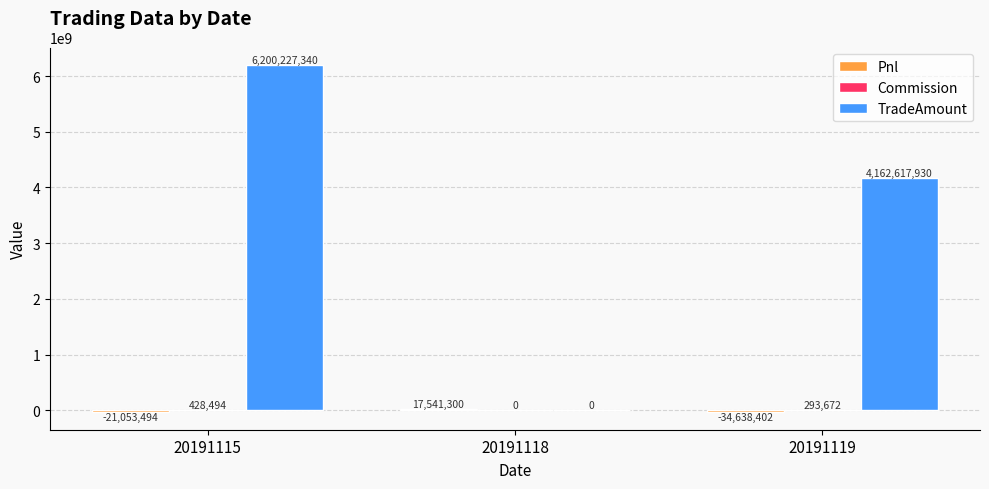

What is the total value across all series at 20191119?

4128273200.0